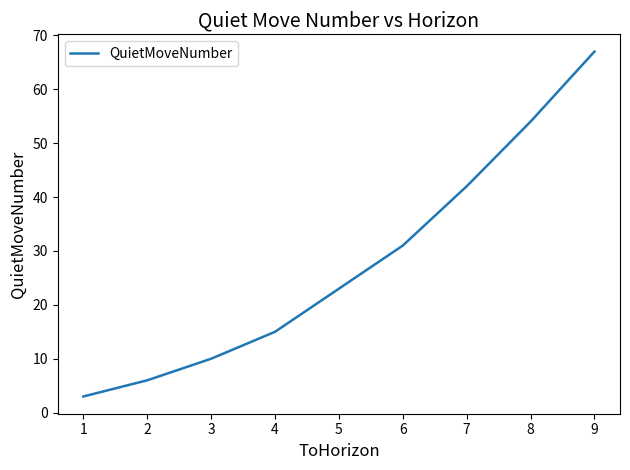

What is the average value?

28